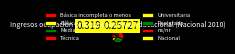

How many slices are in this pie chart?

8